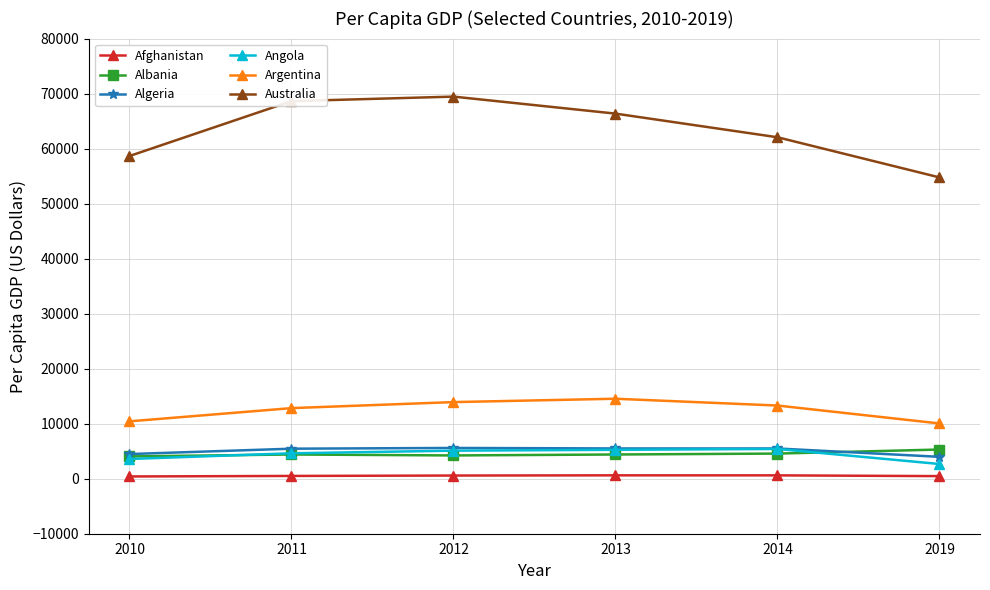

True or false: Albania has more than 2 points higher than both neighbors.

False